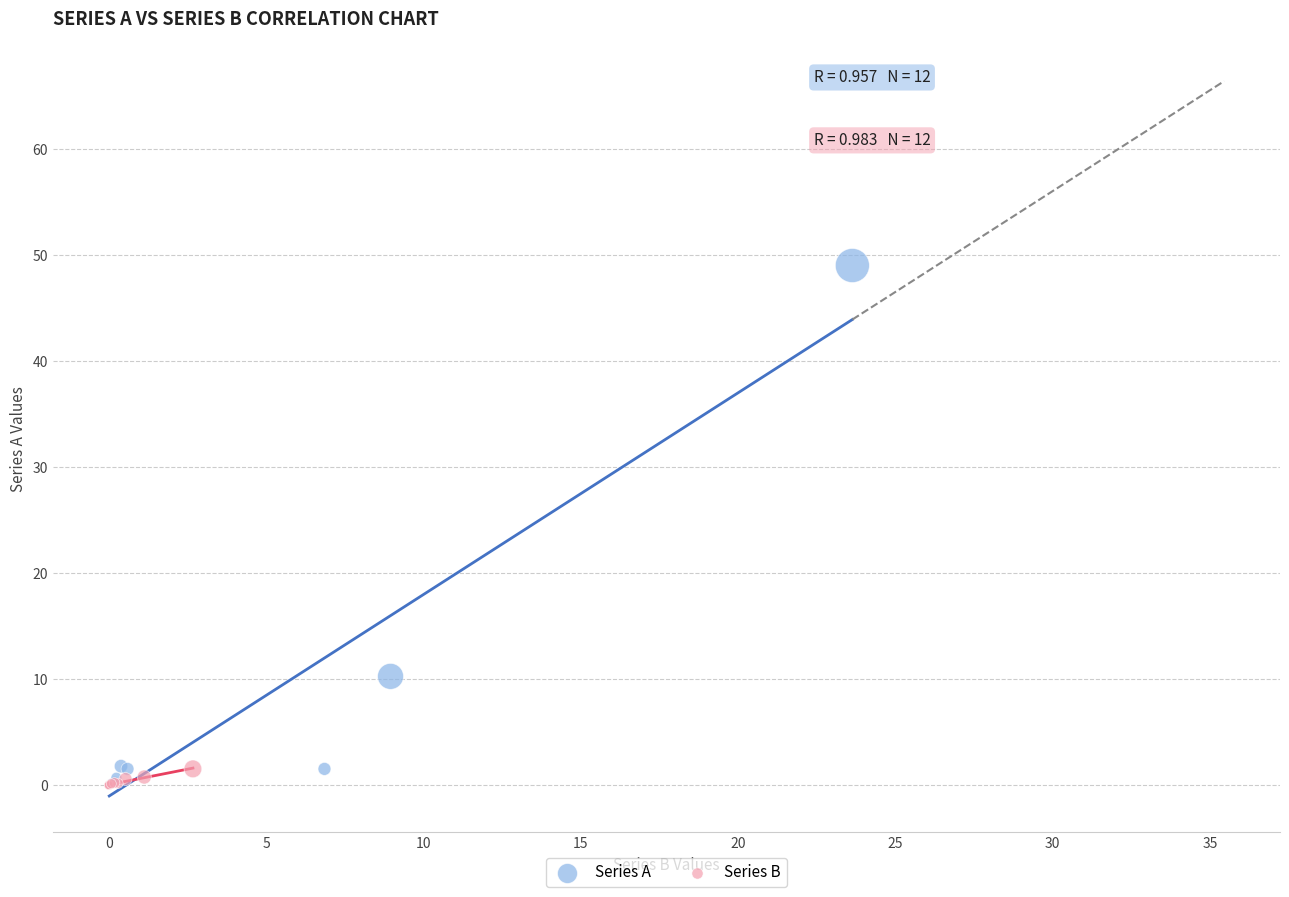

Which series has the widest spread of Y values?

Series A